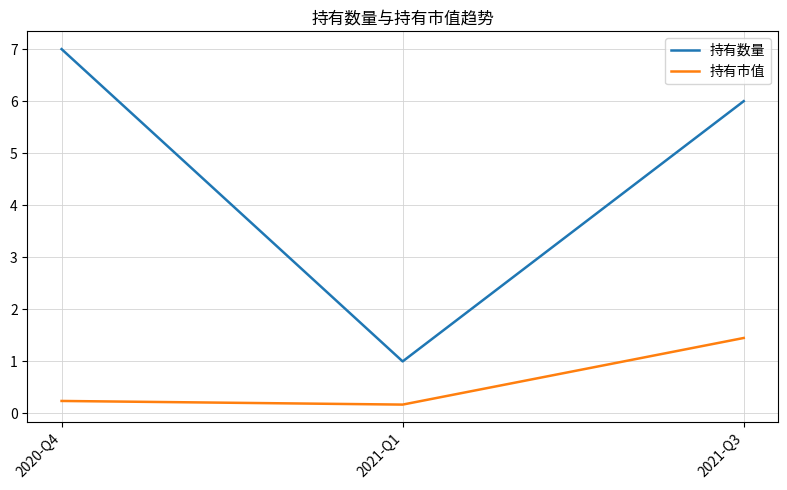

Where is 持有数量 nearest to the value 4?

2021-Q3